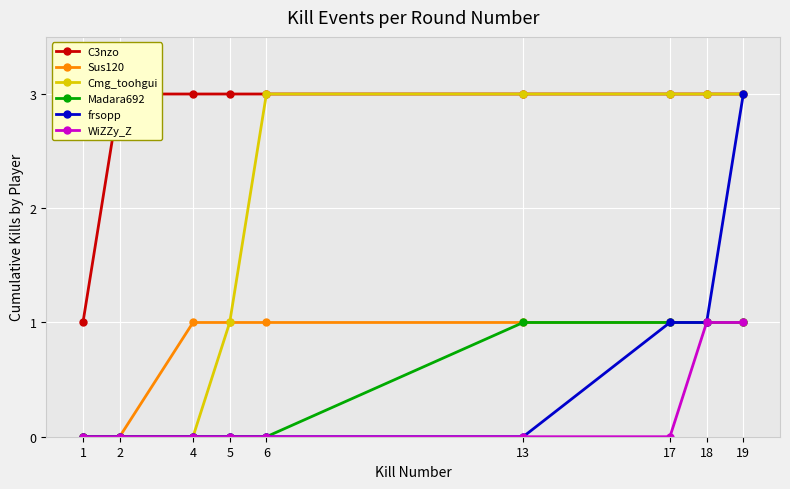

True or false: C3nzo has more than 0 points higher than both neighbors.

False